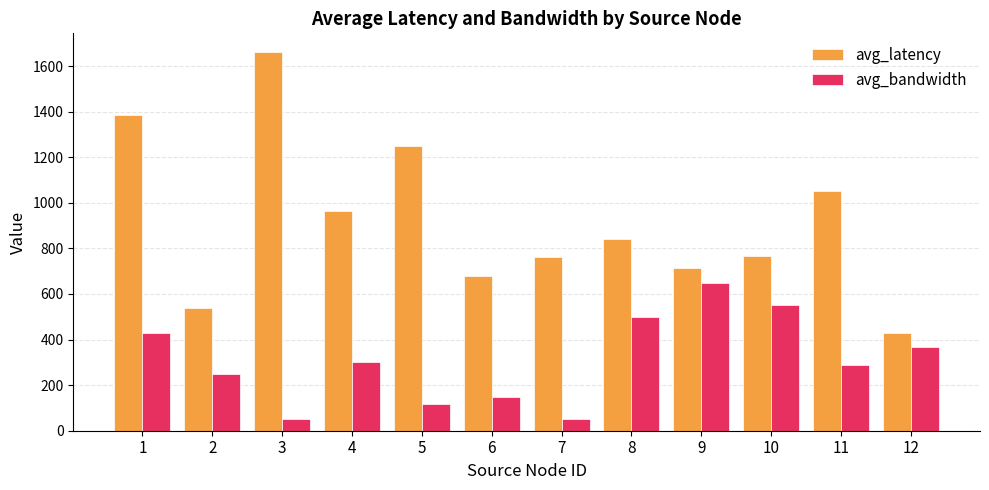

What is the maximum value for avg_bandwidth?

650.0